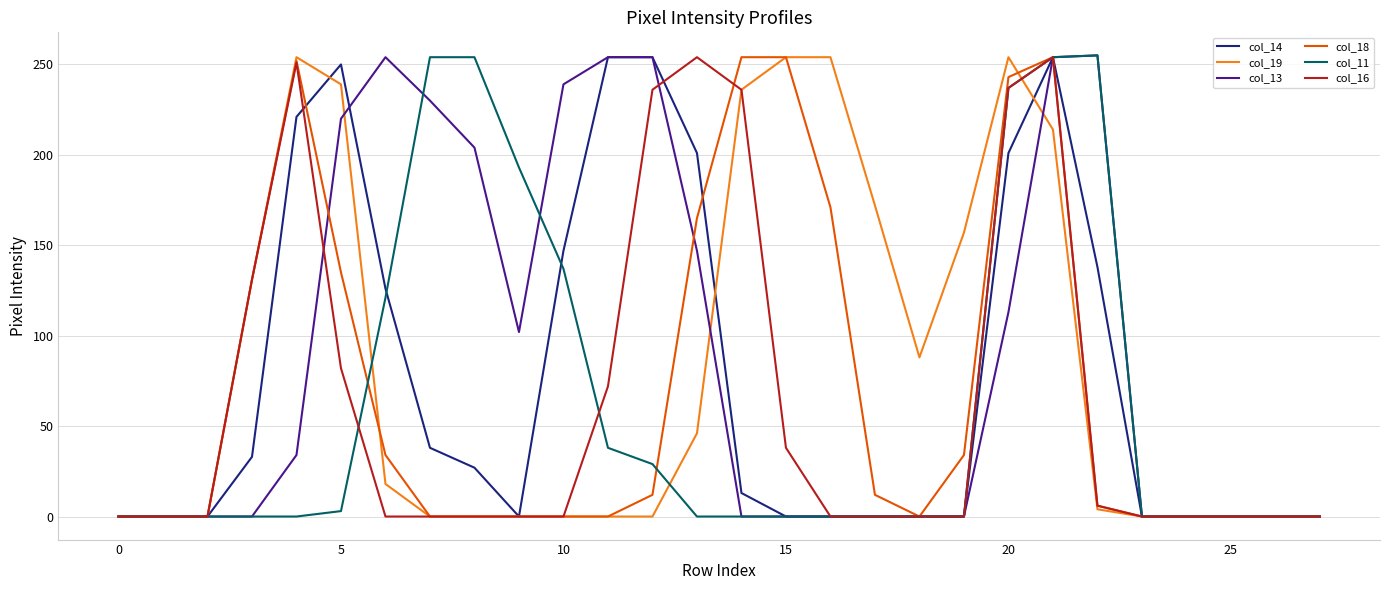

What is the greatest value displayed?

255